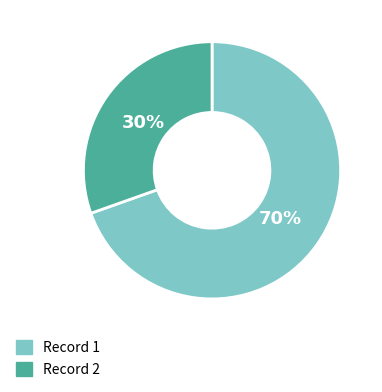

Is there any slice that represents more than half of the pie?

Yes